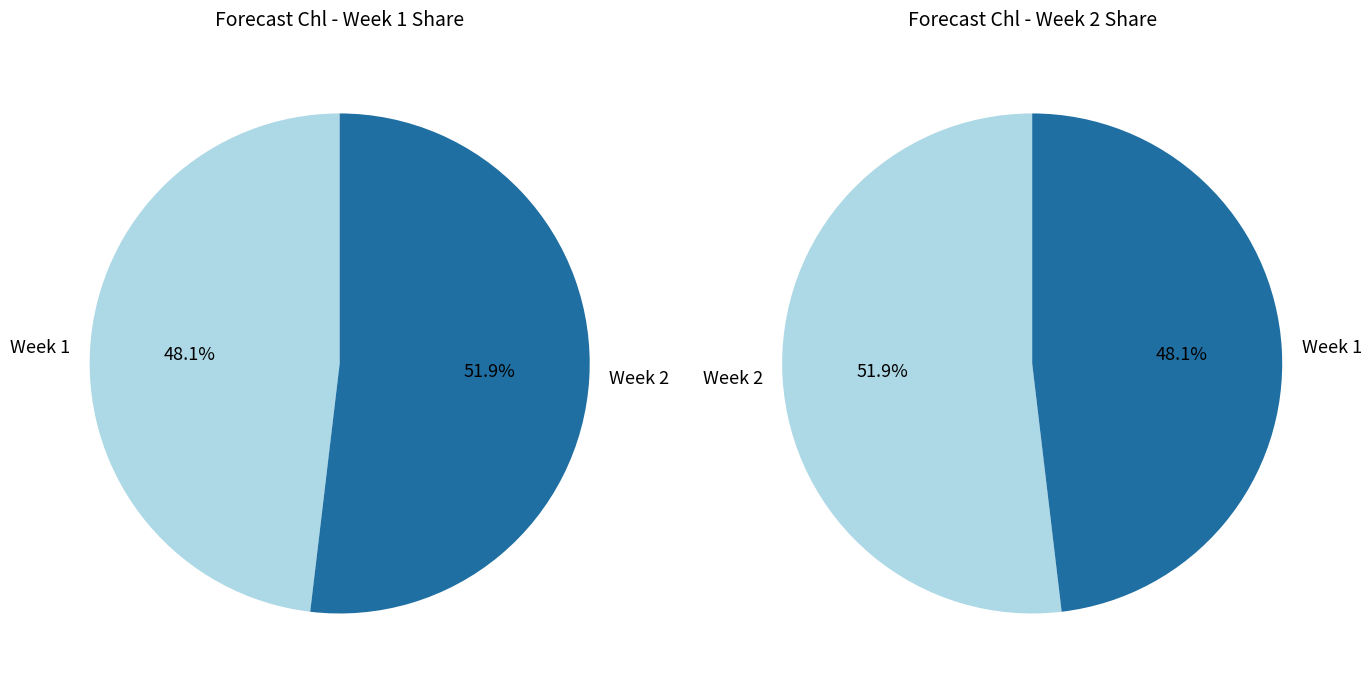

How many slices are in this pie chart?

2